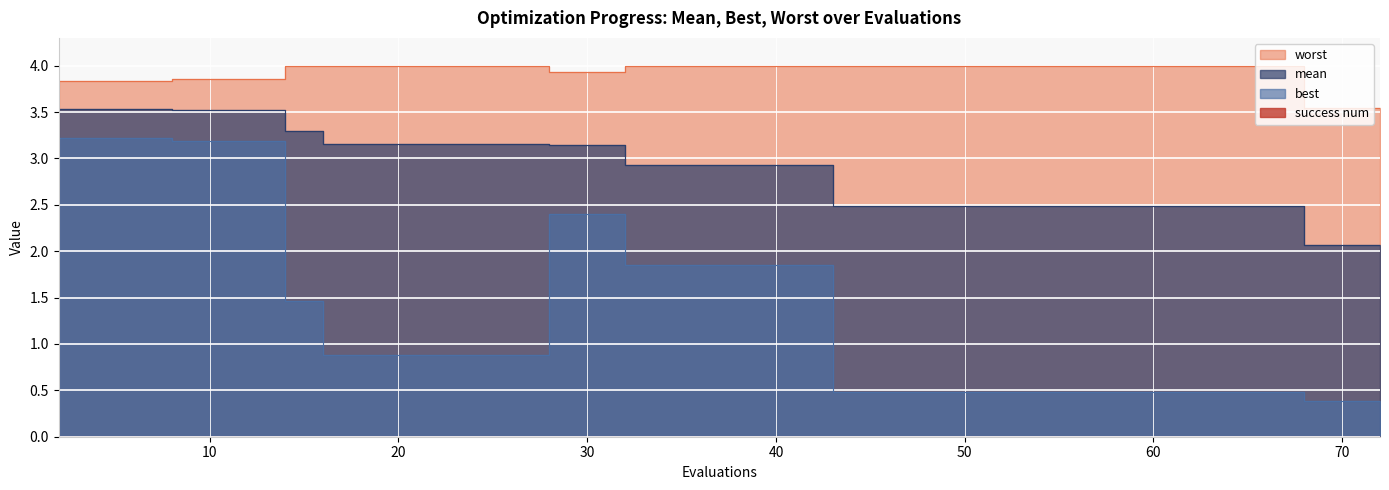

How many lines are shown in the chart?

3